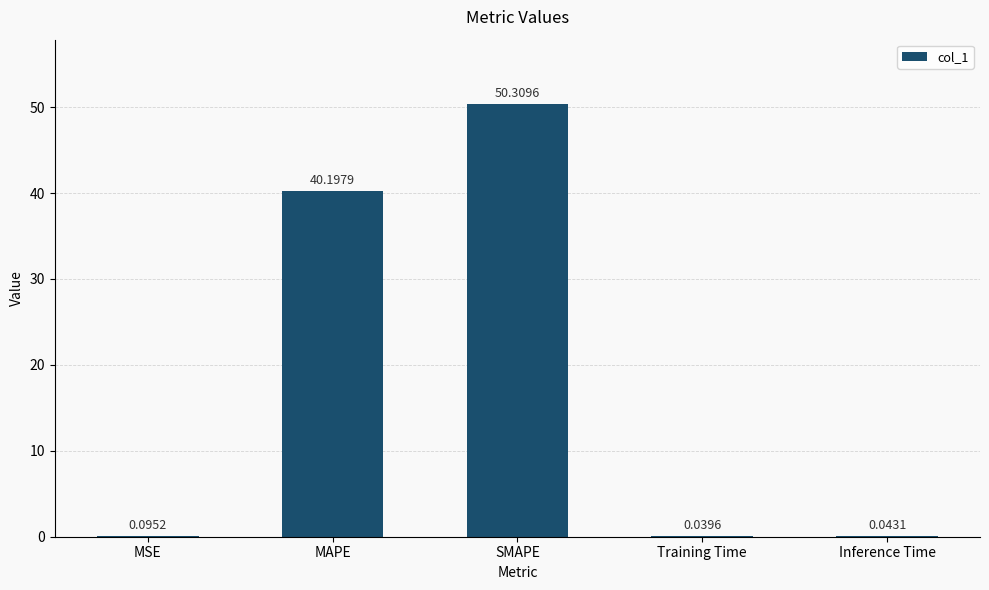

What is the change in value from MAPE to SMAPE?

+10.1